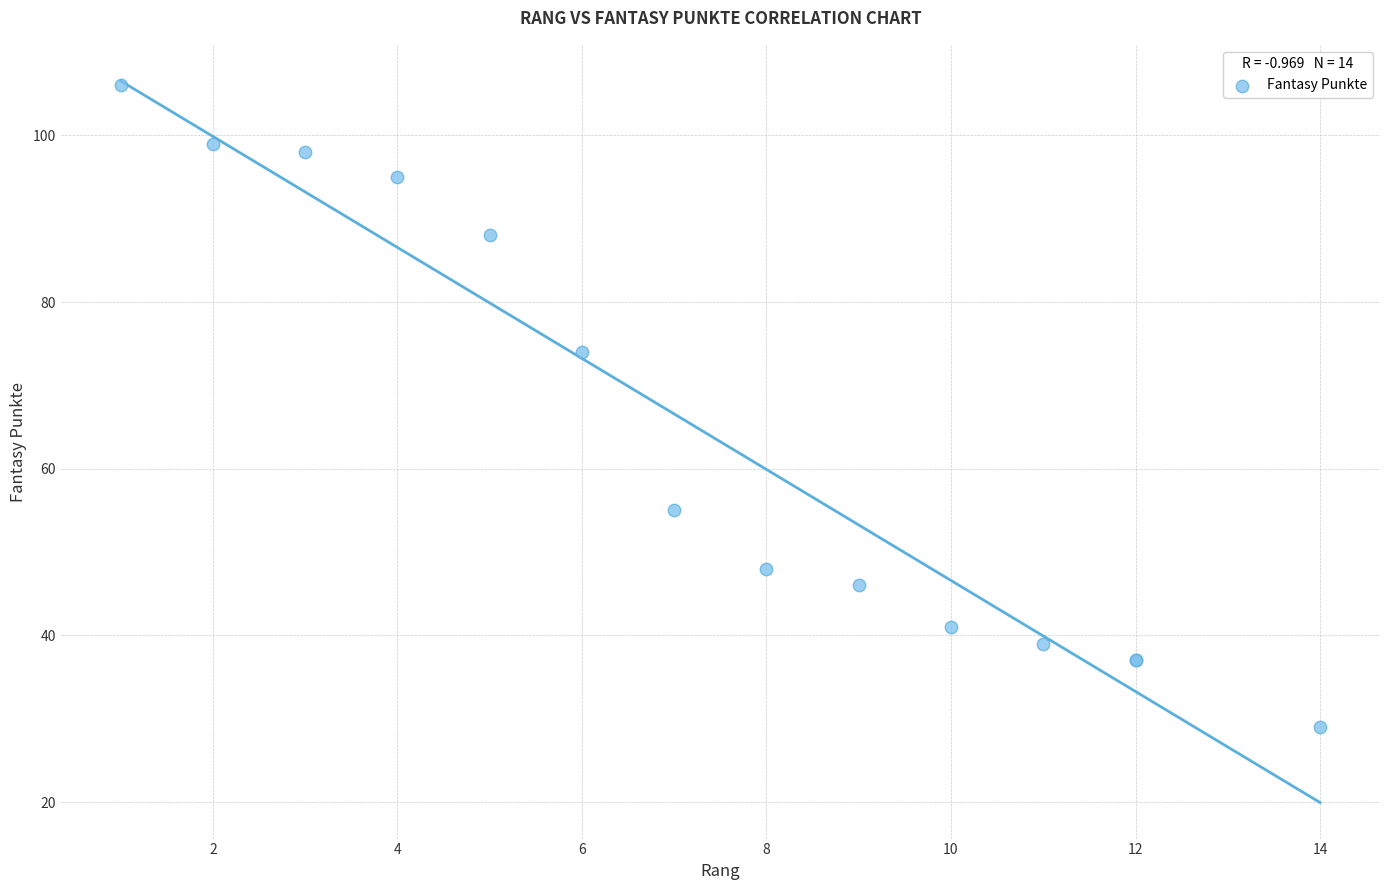

What Y value in the scatter plot is closest to 67?

74